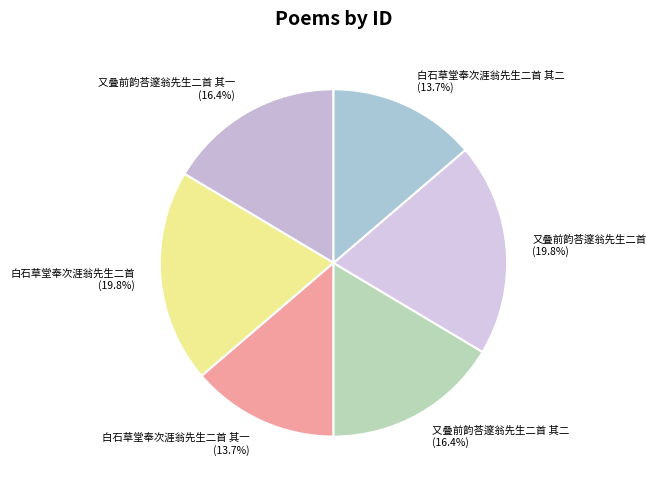

Does 白石草堂奉次涯翁先生二首 其一 account for over 50% of the chart?

No